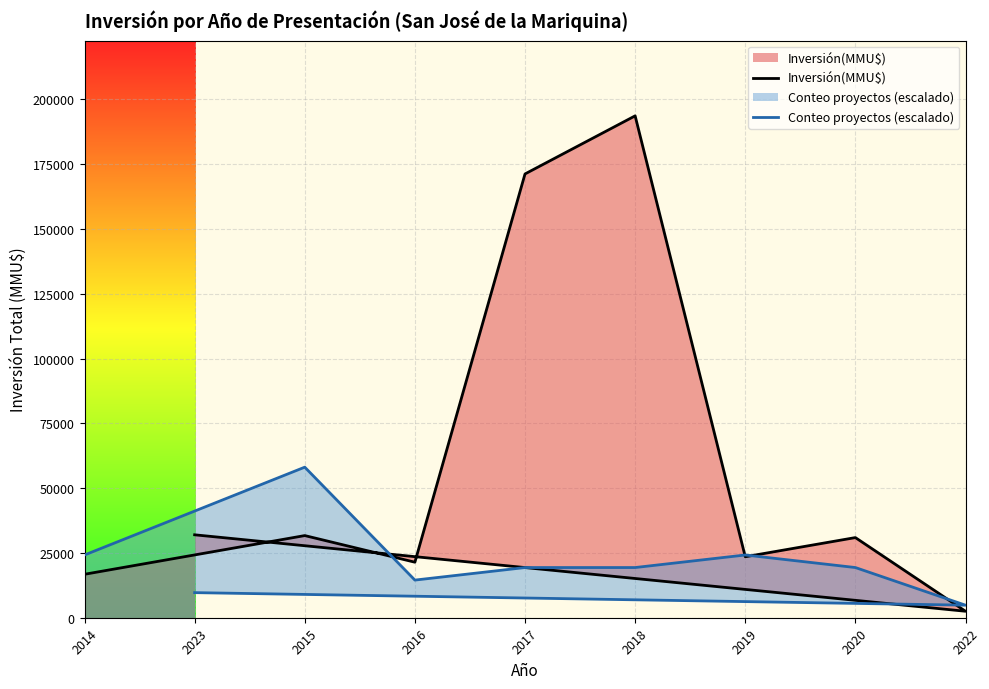

Reading left to right, extract all data points from this chart.

Inversión(MMU$): 2014=16770.0	2015=31700.0	2016=21427.0	2017=171254.0	2018=193670.0	2019=23527.0	2020=30927.0	2022=2500.0	2023=32000.0
Conteo proyectos (escalado): 2014=24208.8	2015=58101.0	2016=14525.2	2017=19367.0	2018=19367.0	2019=24208.8	2020=19367.0	2022=4841.8	2023=9683.5